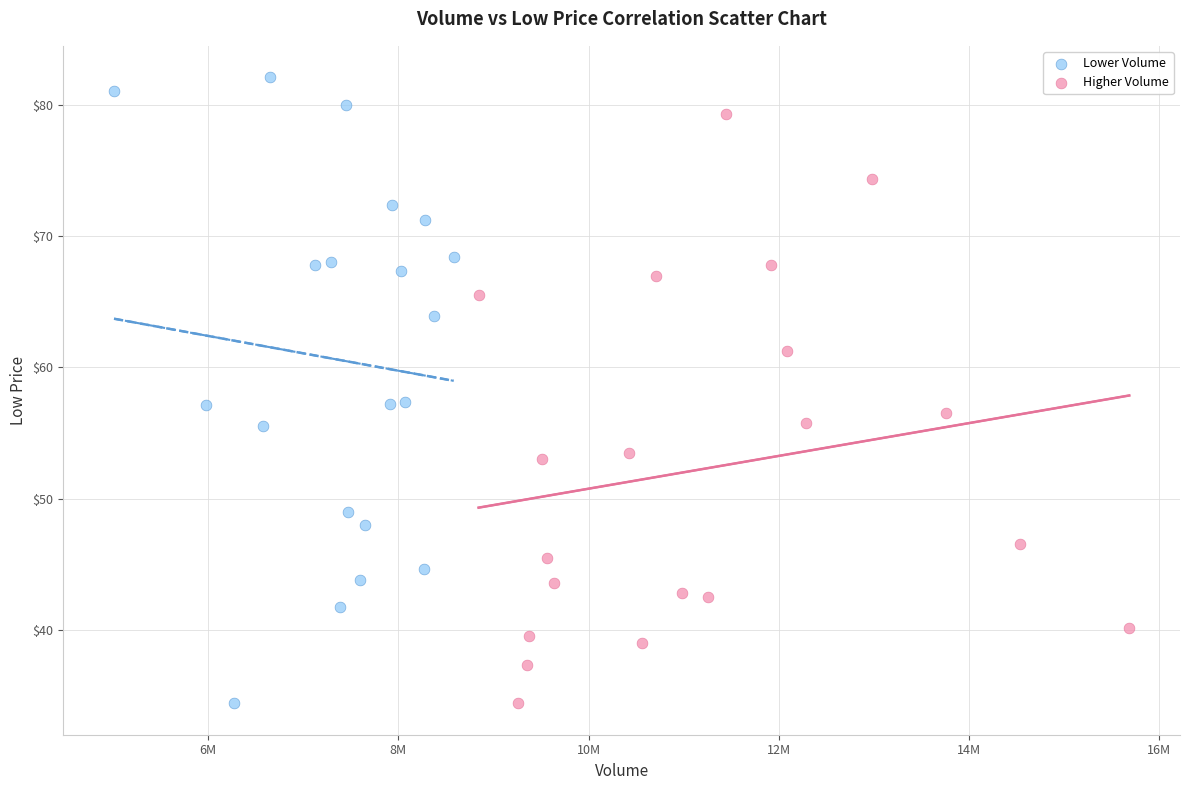

Which series has the largest Y range (max minus min)?

Lower Volume